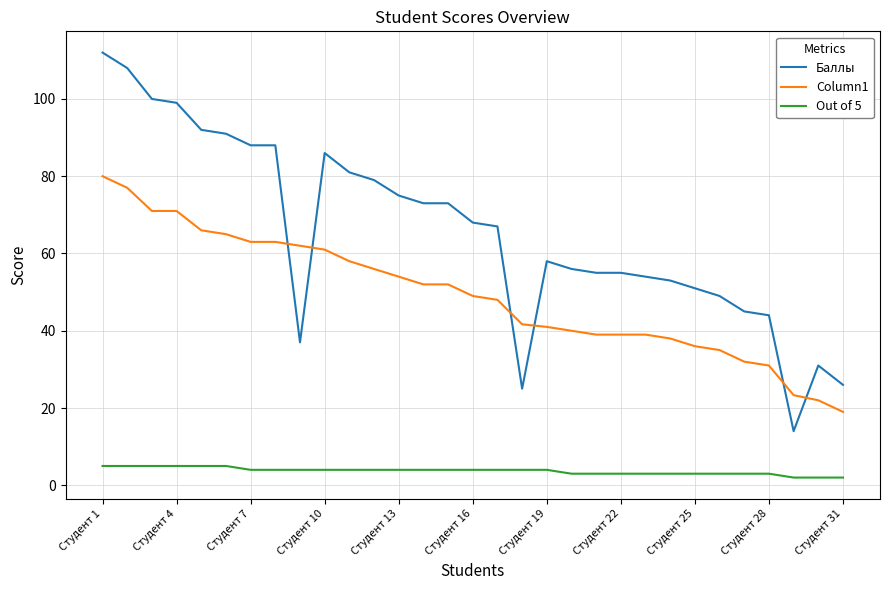

Which series has the widest spread of values?

Баллы